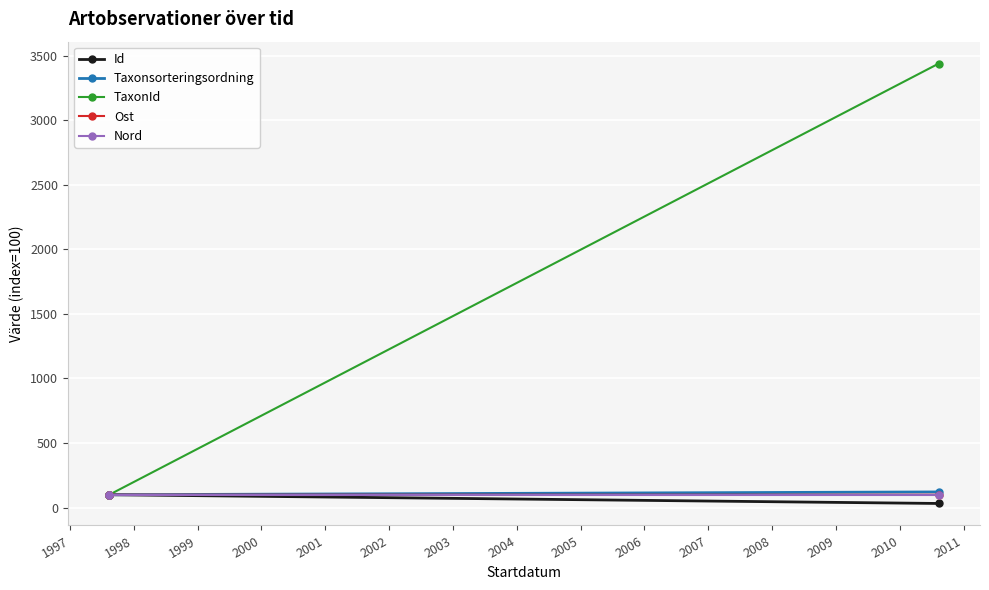

Is it true that TaxonId equals 1472.9 at 1998?

False